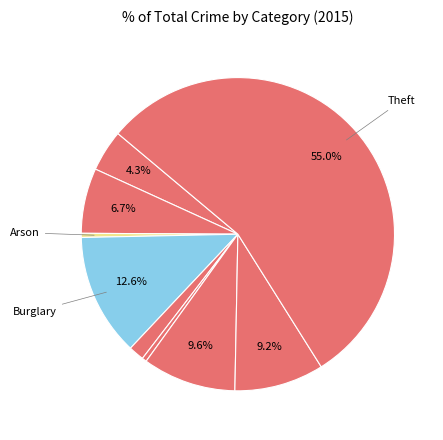

Does any single category account for the majority?

Yes